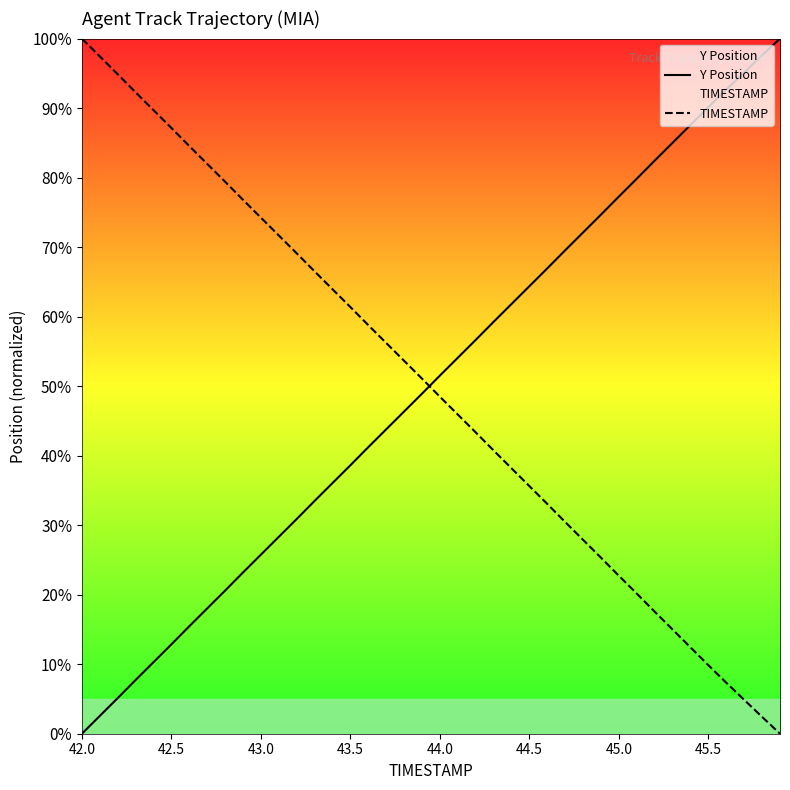

Which series ends up on top after the final intersection of TIMESTAMP and Y Position?

Y Position